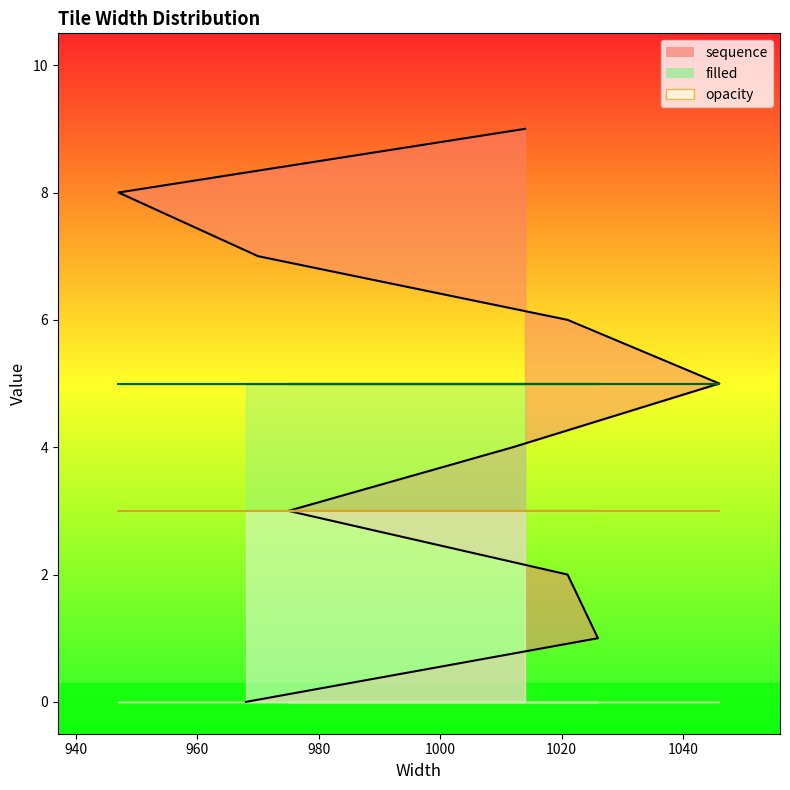

Which label corresponds to the largest value in the chart?

1014